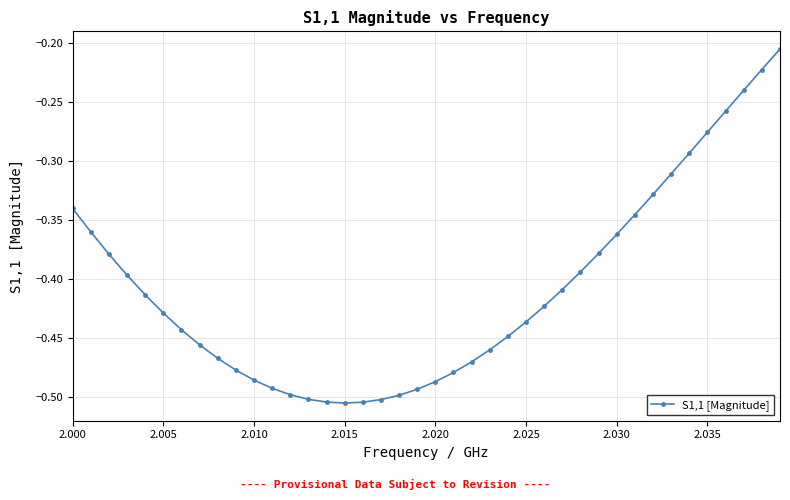

What is the difference between the maximum and minimum values?

0.3